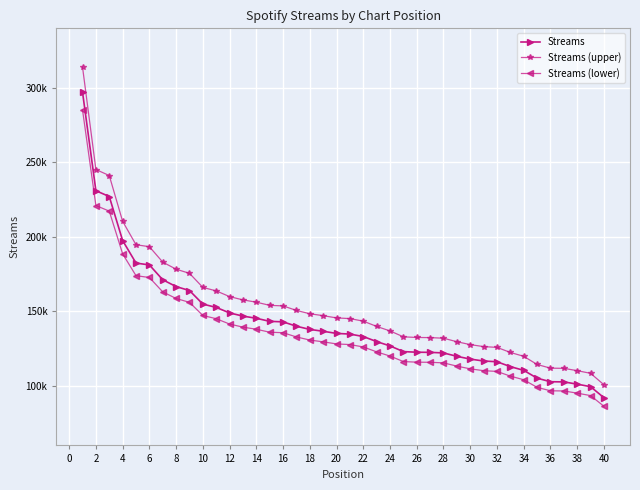

Does the chart have visible grid lines?

Yes